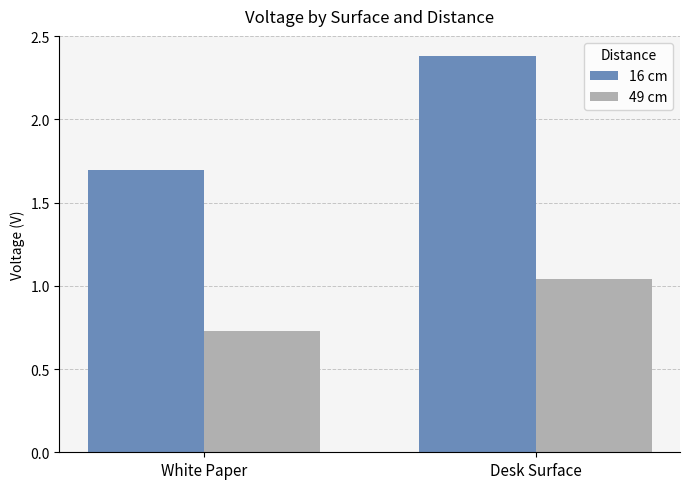

At which label does 49 cm reach its minimum?

White Paper